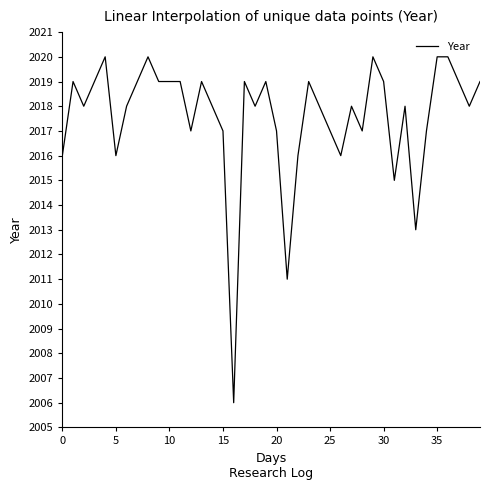

What is the sum of all values?

80702